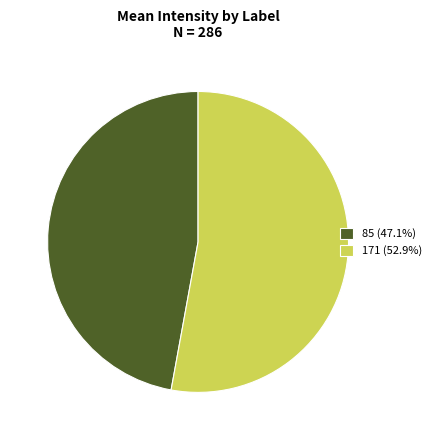

Do 171 (52.9%) and 85 (47.1%) together represent more than half of the pie?

Yes